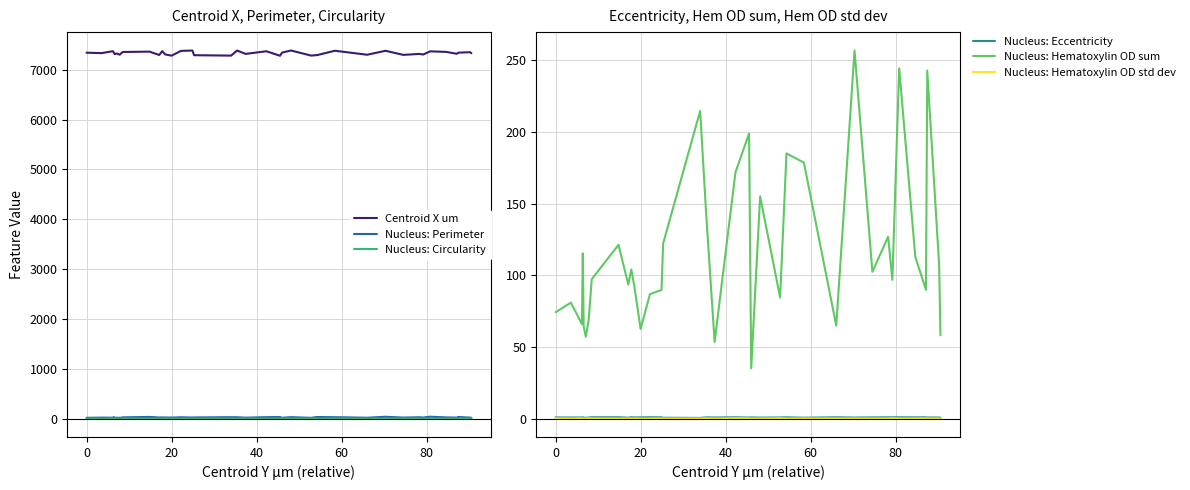

True or false: Nucleus: Hematoxylin OD std dev and Nucleus: Hematoxylin OD sum intersect in this chart.

False